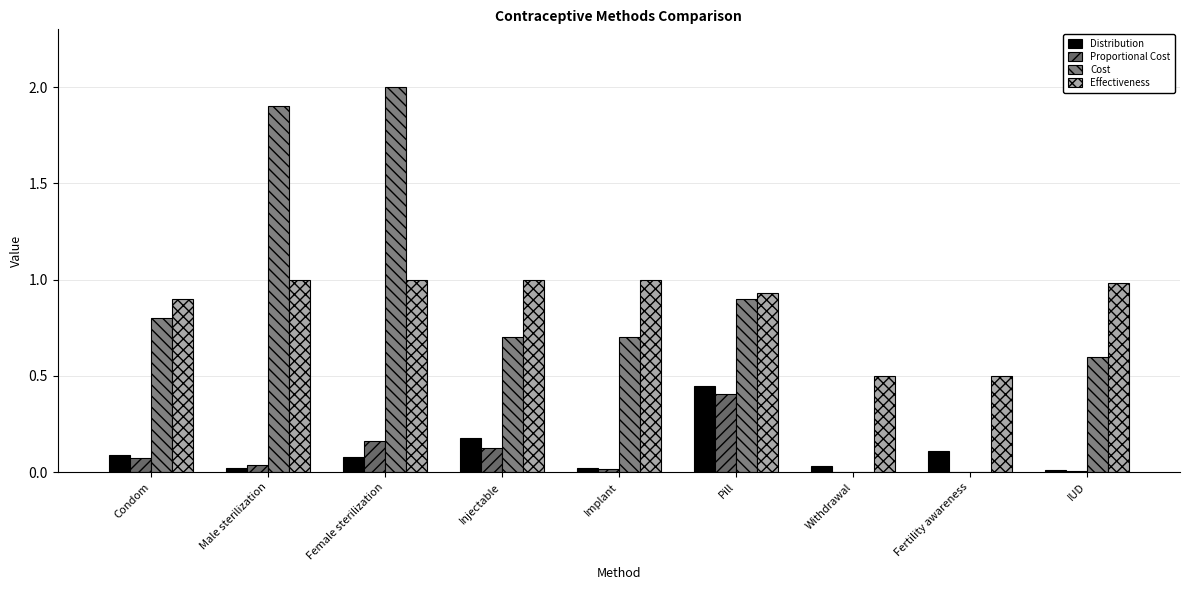

What is the lowest value of the Effectiveness series?

0.5